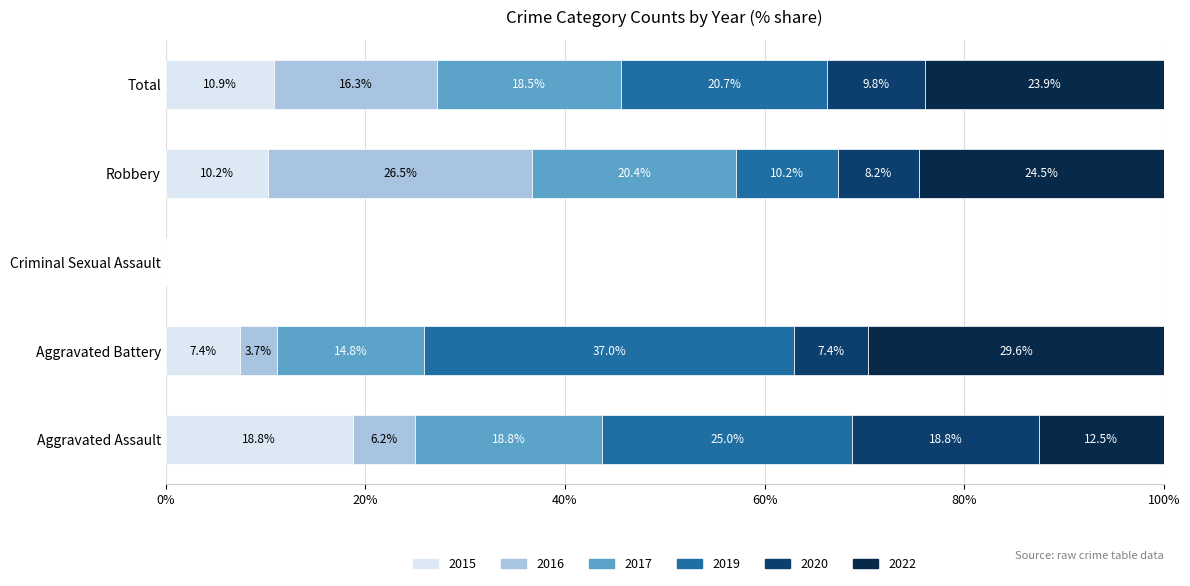

What is the total value across all series at Robbery?

100.0